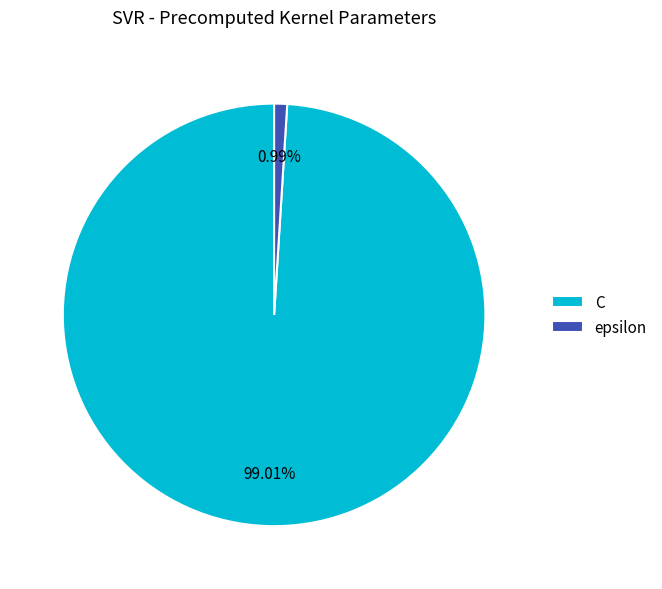

Which has a higher value, C or epsilon?

C